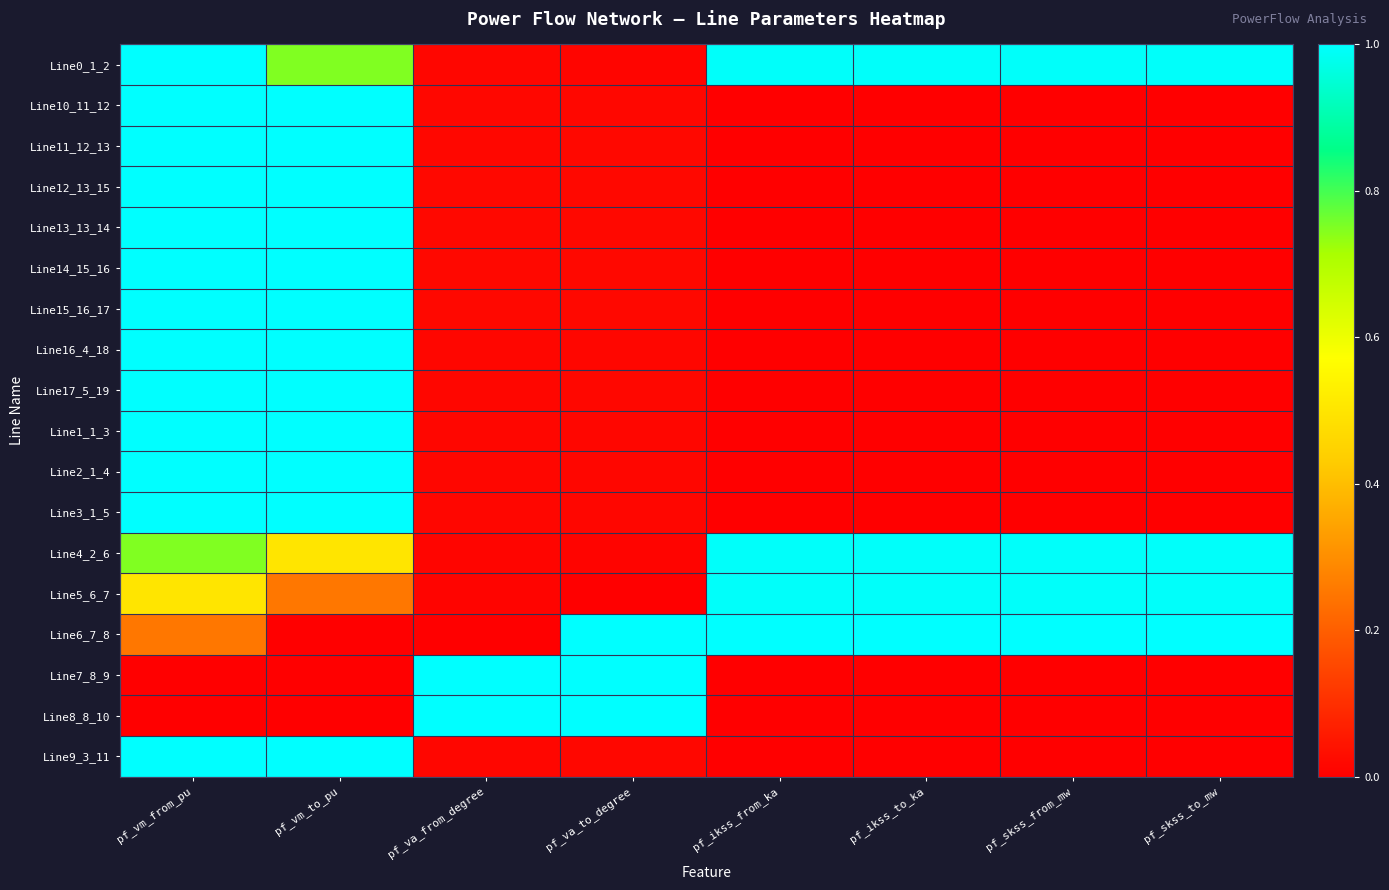

Count the number of categories in the chart.

8